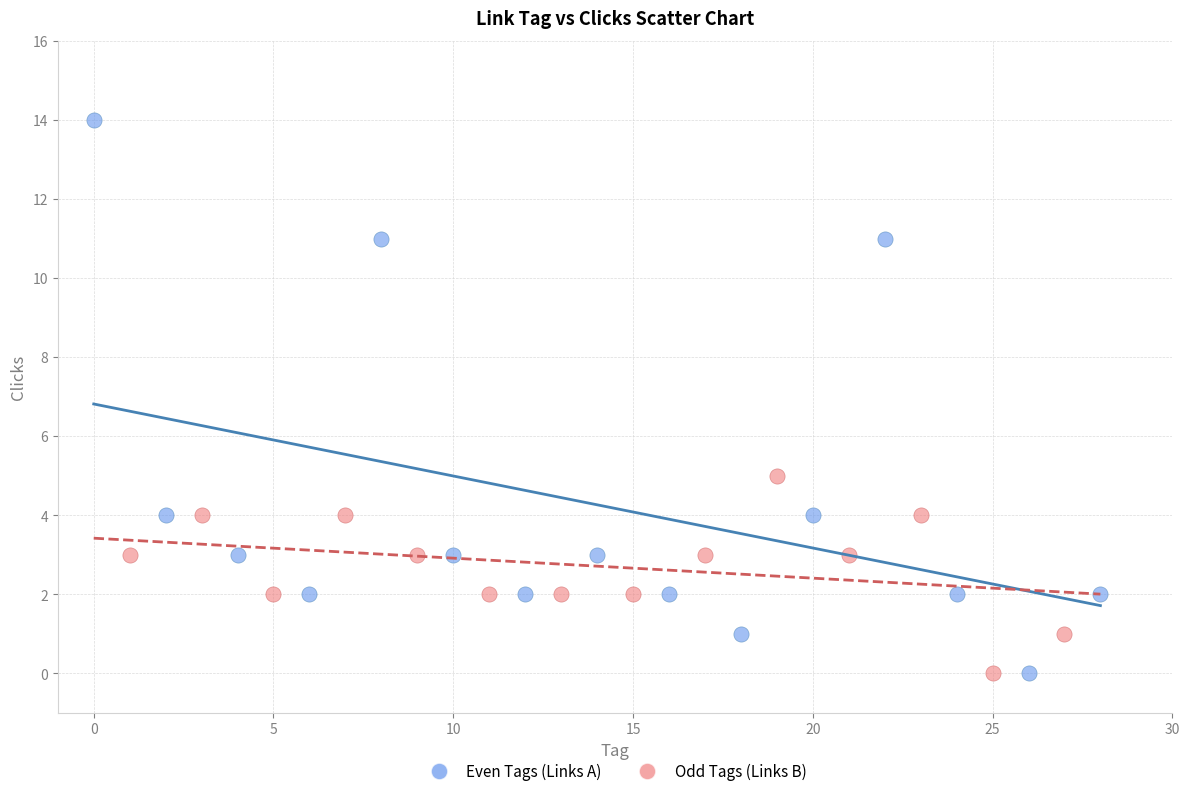

Which series has the widest spread of Y values?

Even Tags (Links A)